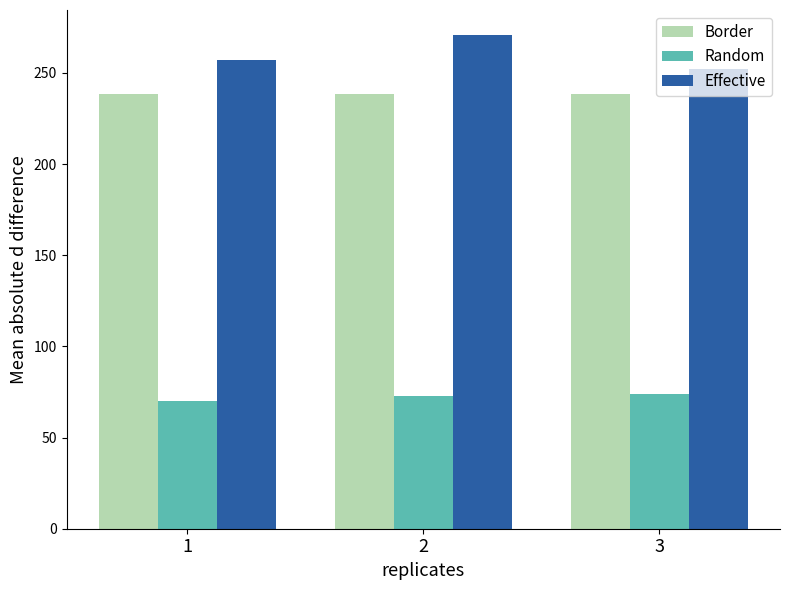

How many categories are shown in the chart?

3